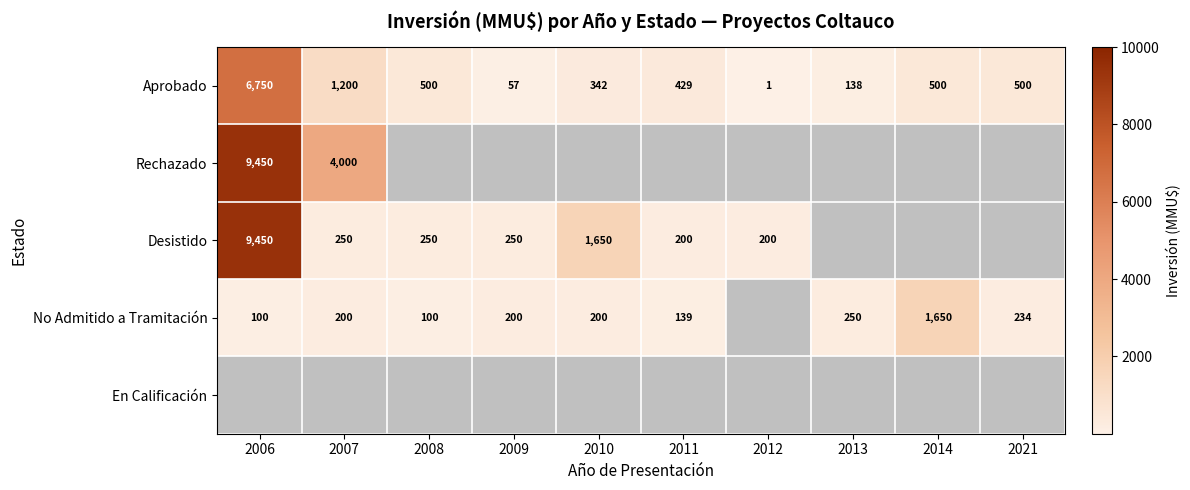

At which category does the chart reach its minimum across all series?

2012